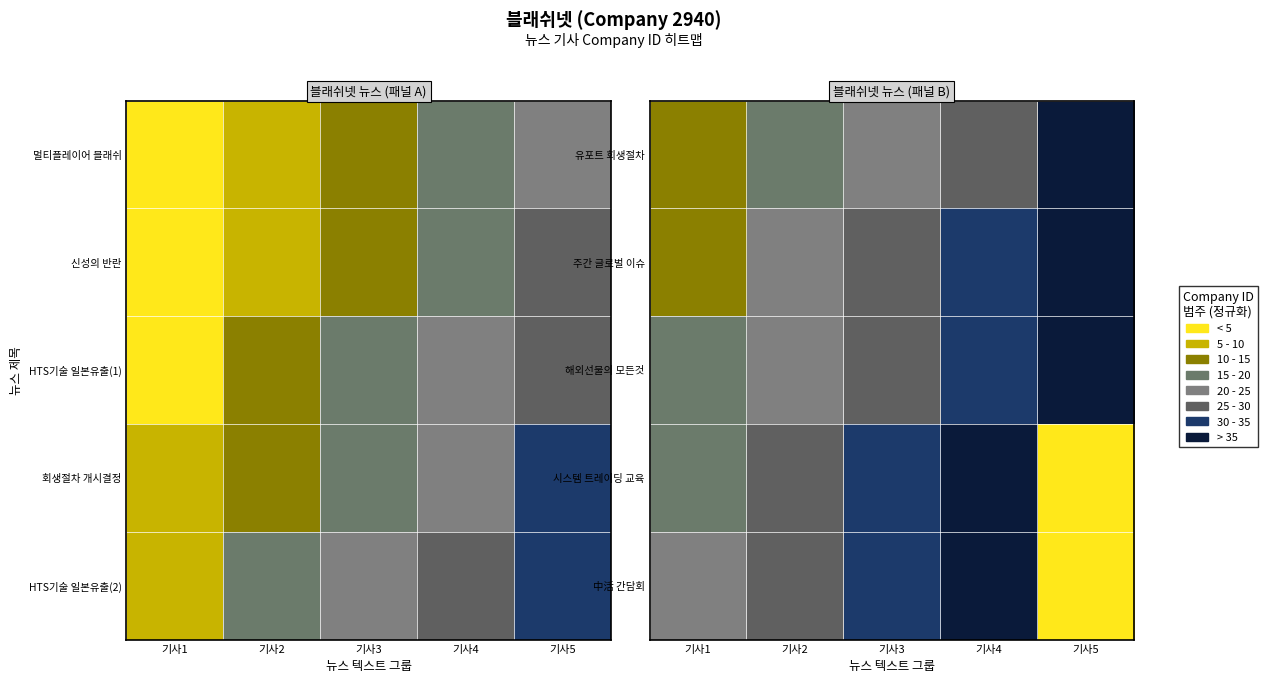

The value of 中活 간담회 at 기사3 is 0.3. True or false?

False